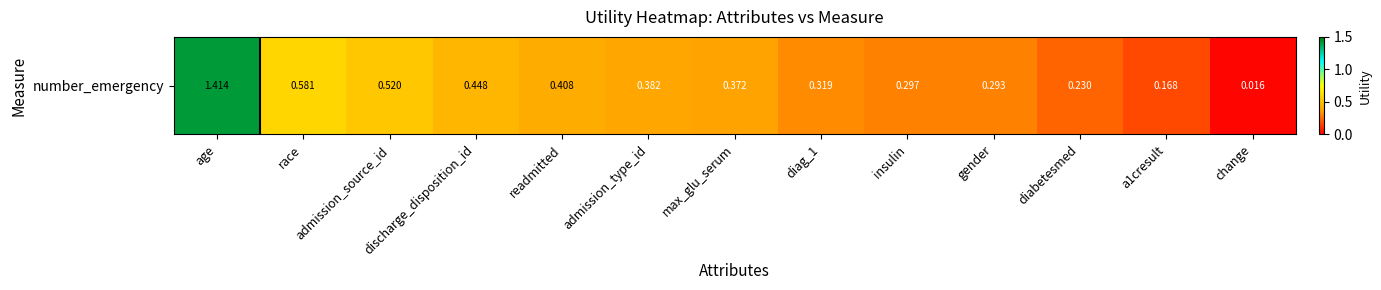

What is the difference between the maximum and minimum values?

1.4